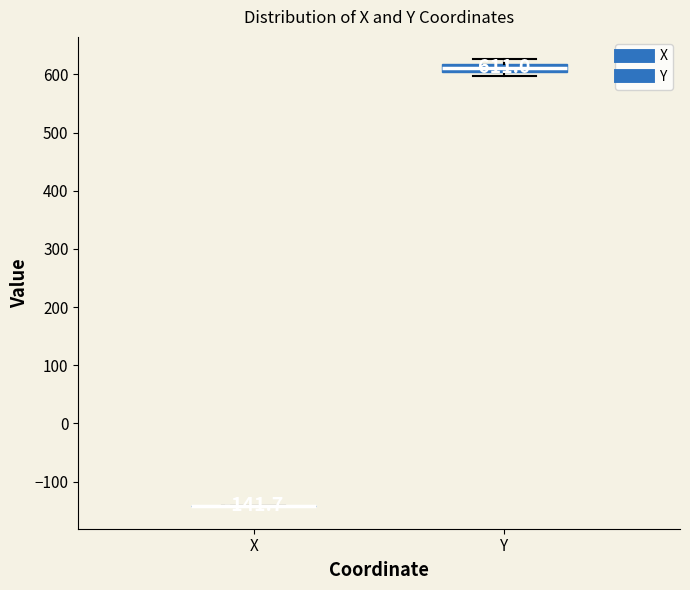

Comparing the boxes themselves (not the whiskers), which one is the tallest?

Y